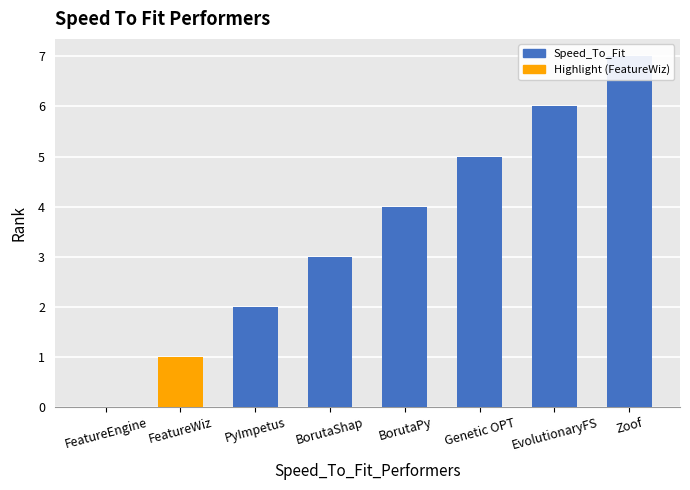

List the labels in order of value, smallest first.

FeatureEngine, FeatureWiz, PyImpetus, BorutaShap, BorutaPy, Genetic OPT, EvolutionaryFS, Zoof